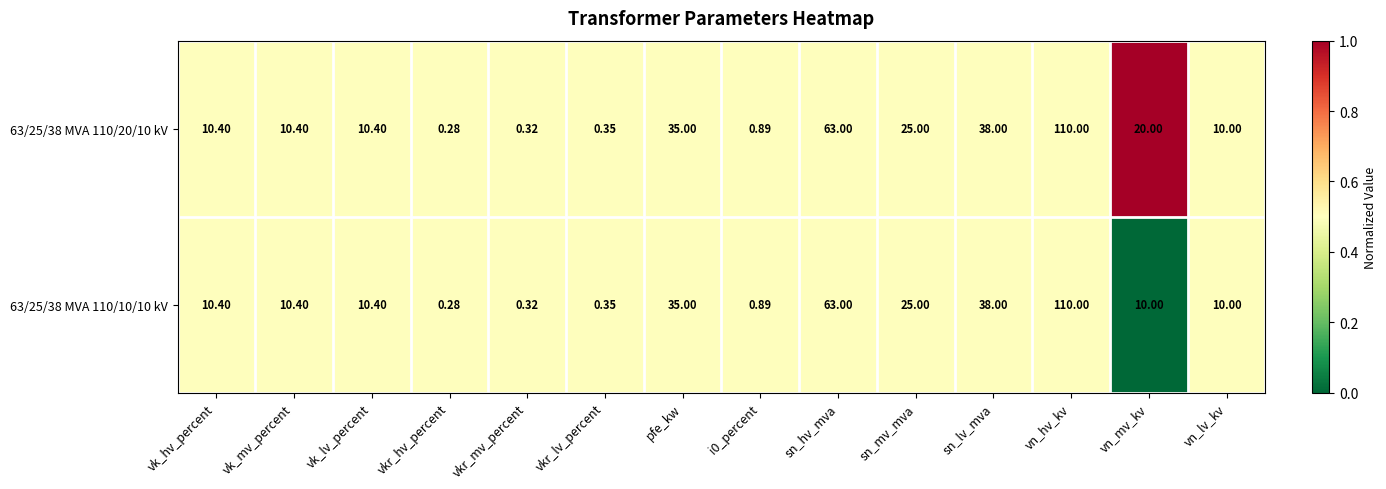

What is the total value across all series at pfe_kw?

70.0